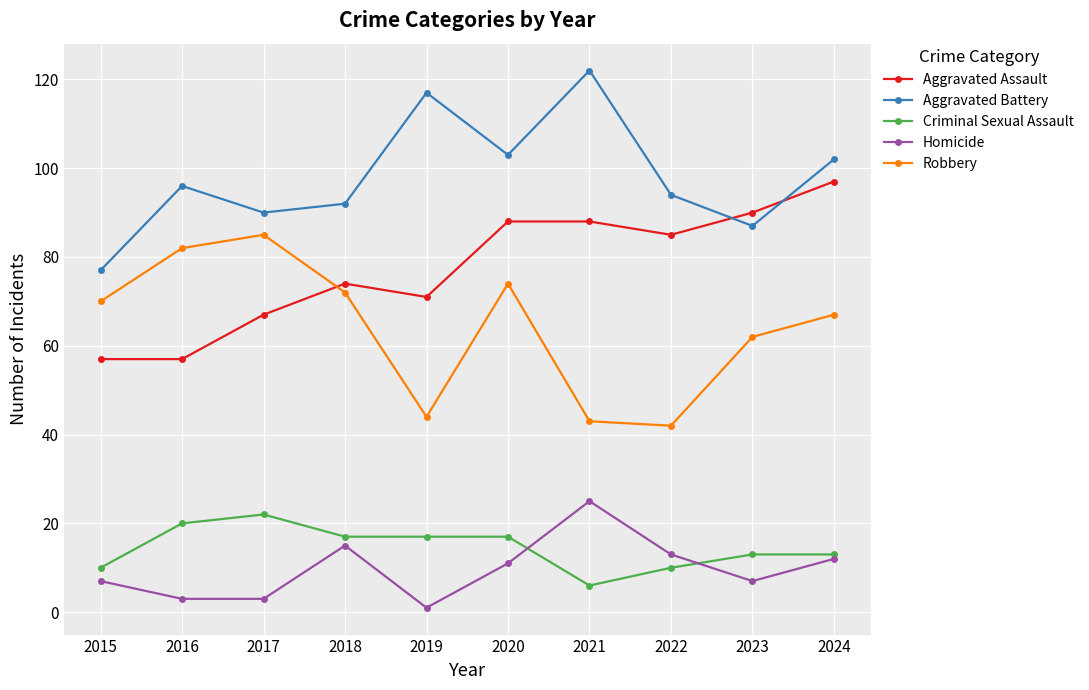

True or false: Criminal Sexual Assault and Robbery cross at least once.

False